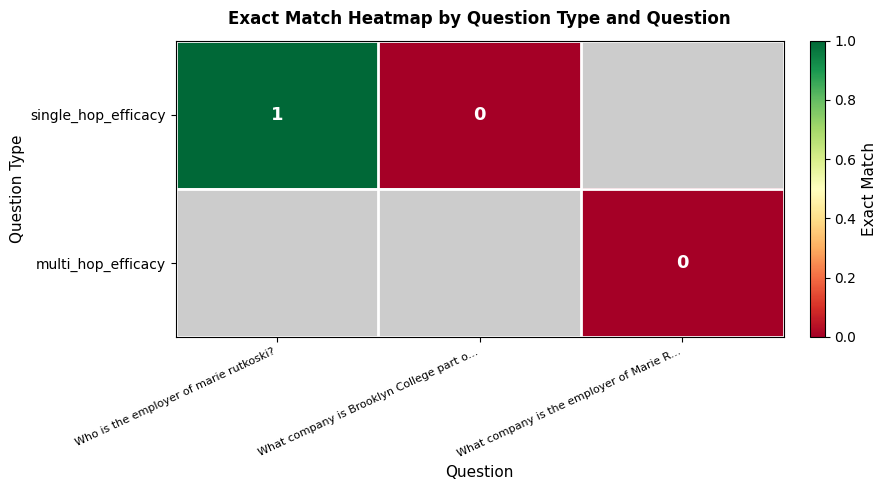

Is it true that single_hop_efficacy equals 2 at Who is the employer of marie rutkoski??

False